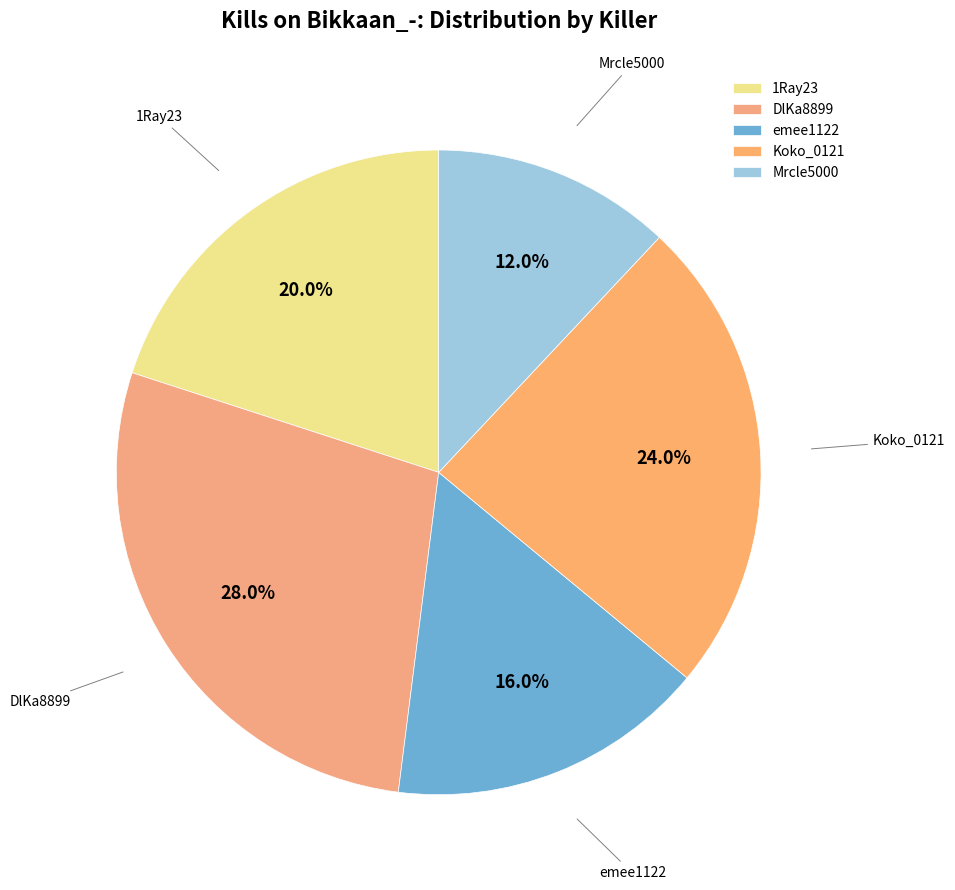

To the nearest percent, what is the average slice percentage?

20%